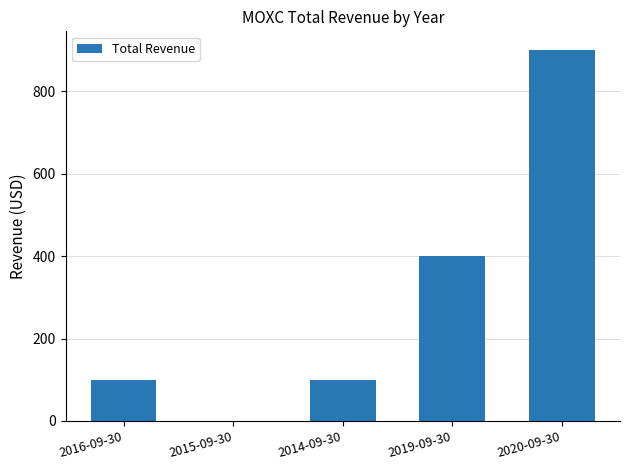

Approximately how many times larger is the value at 2019-09-30 compared to 2014-09-30?

4.0